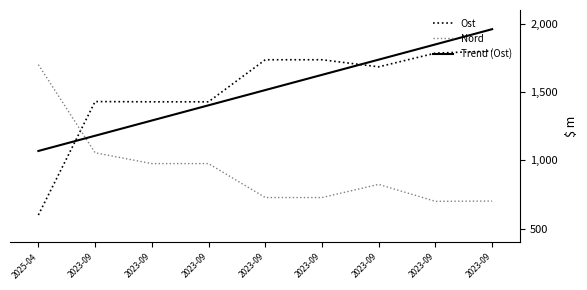

What are all the series names shown in the legend?

Ost, Nord, Trend (Ost)